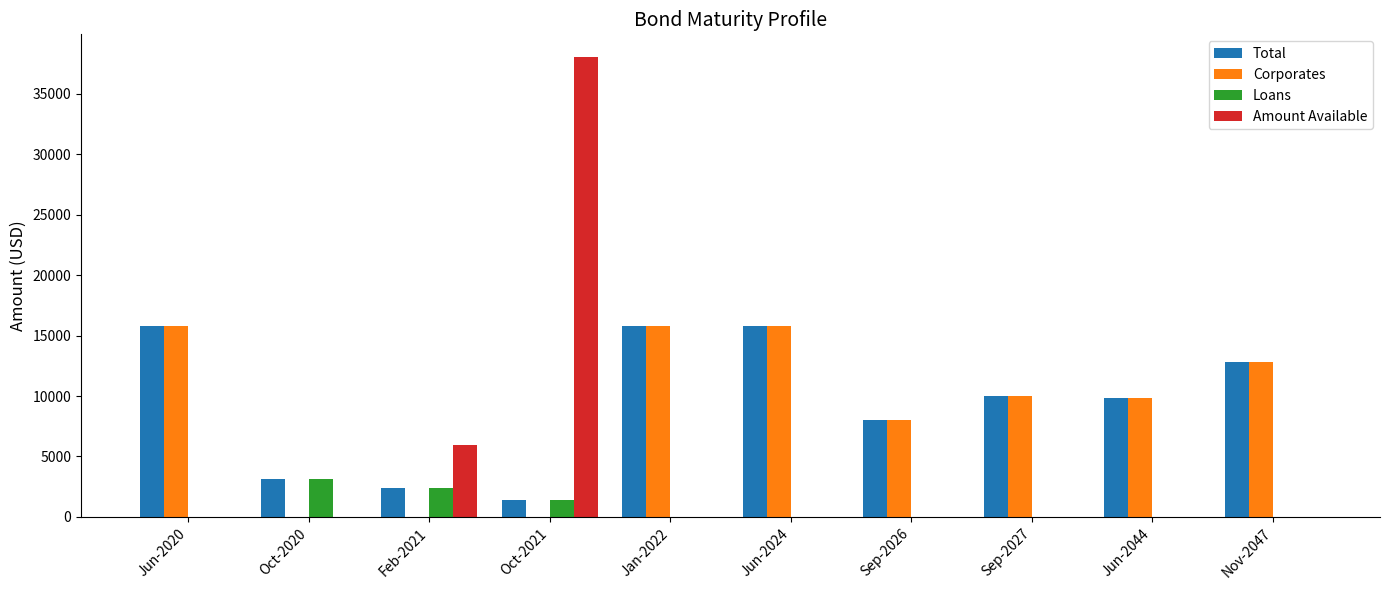

What is the total value across all series at Sep-2026?

16000.0